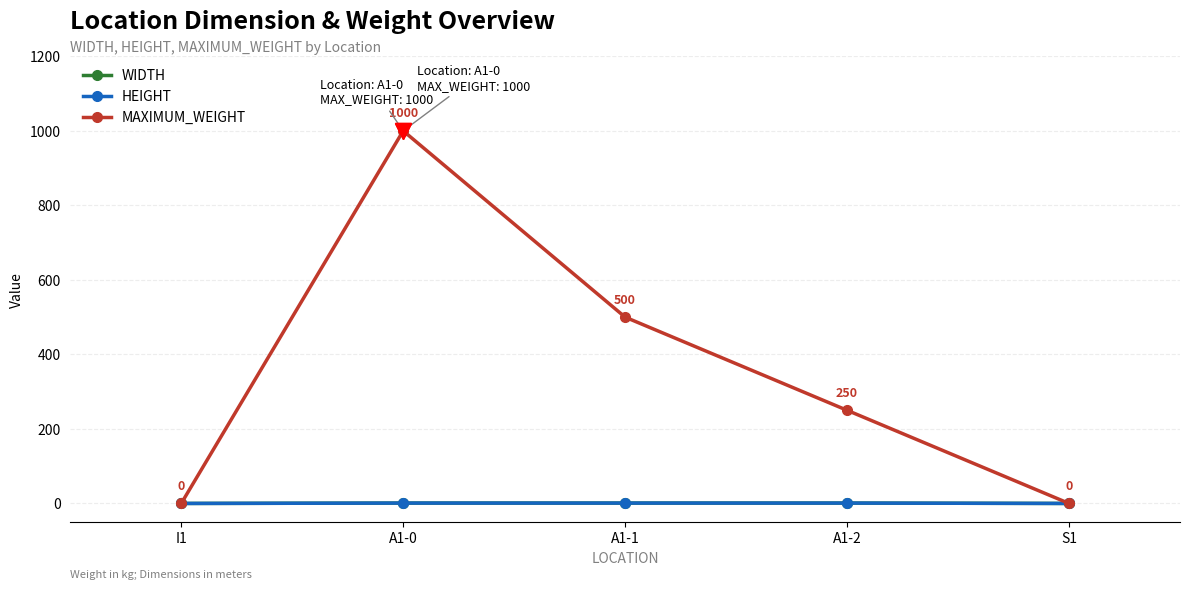

Does the chart have visible grid lines?

Yes